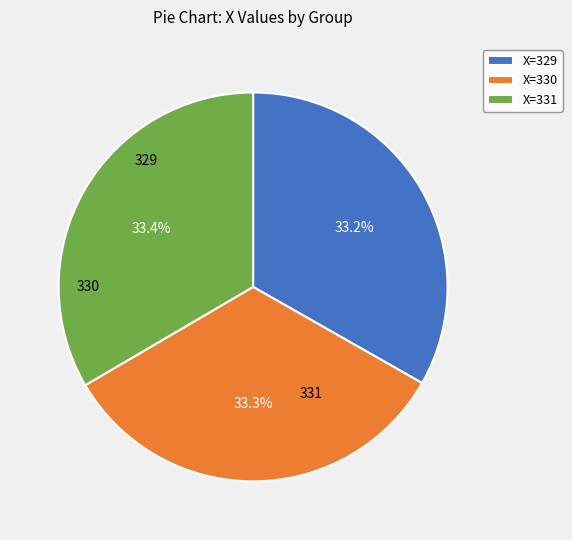

Approximately how many times larger is the value at X=331 compared to X=329?

1.0